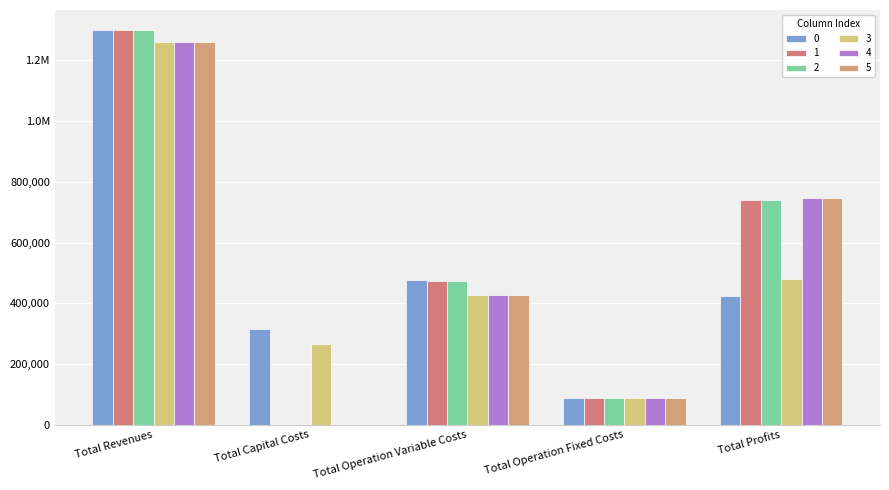

What is the total value across all series at Total Revenues?

7689689.0